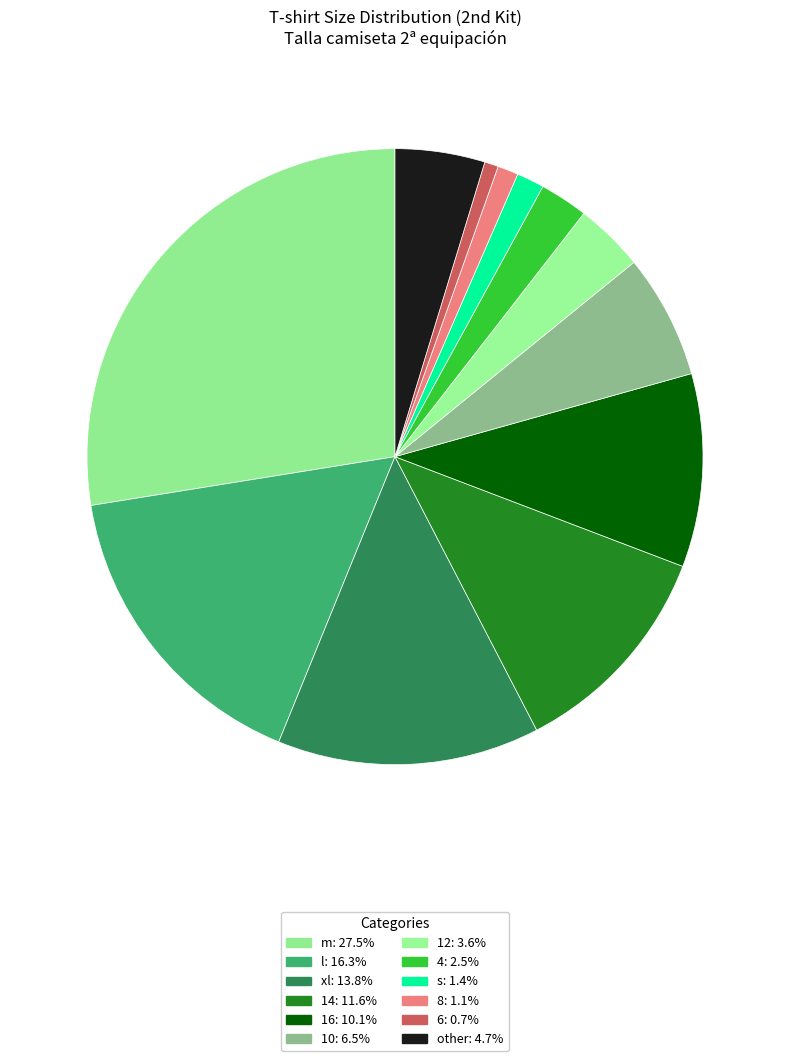

What is the total percentage of 8 and 10?

7.6%